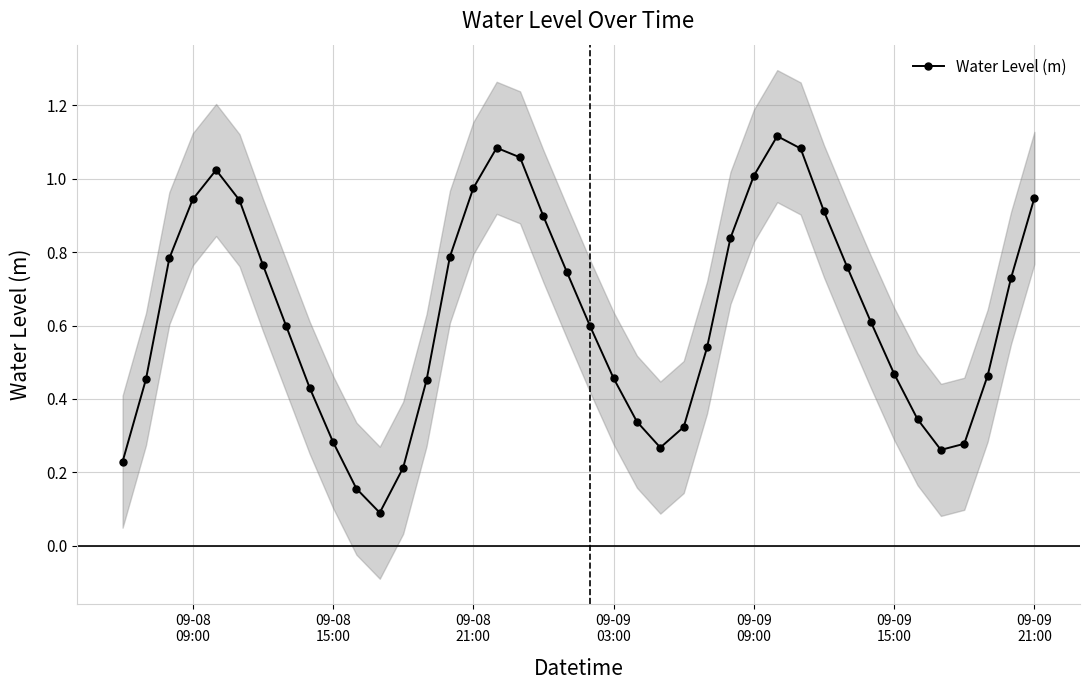

True or false: Water Level (m) has more than 0 interior local peaks.

True